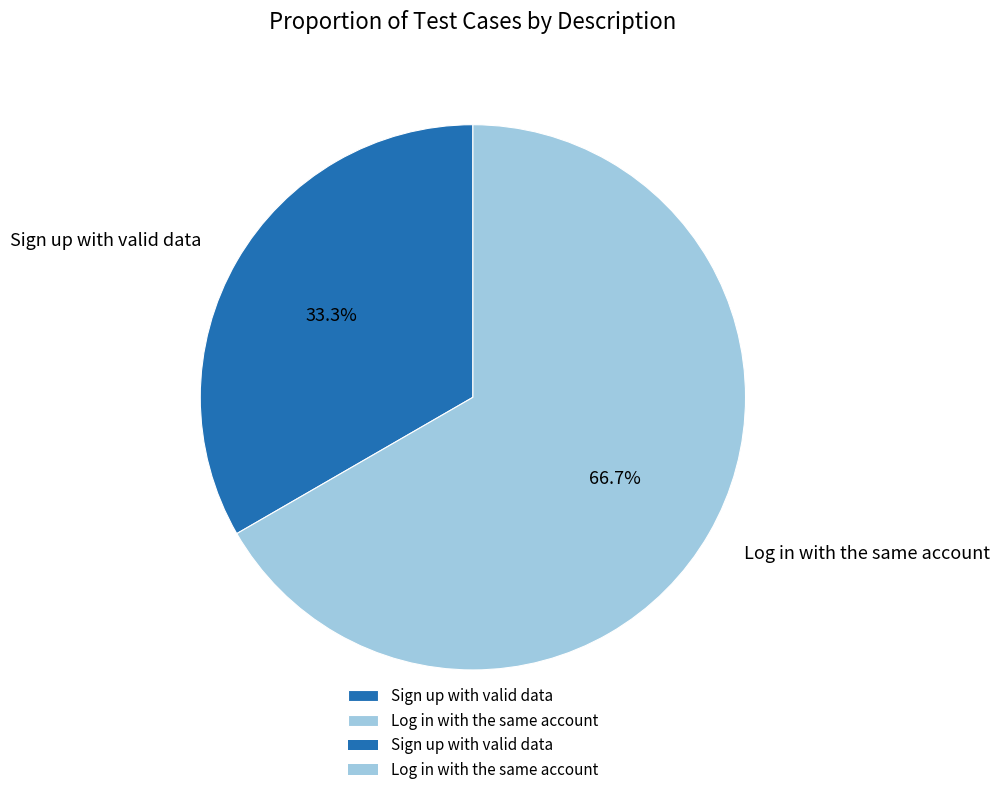

Which slice is the largest?

Log in with the same account